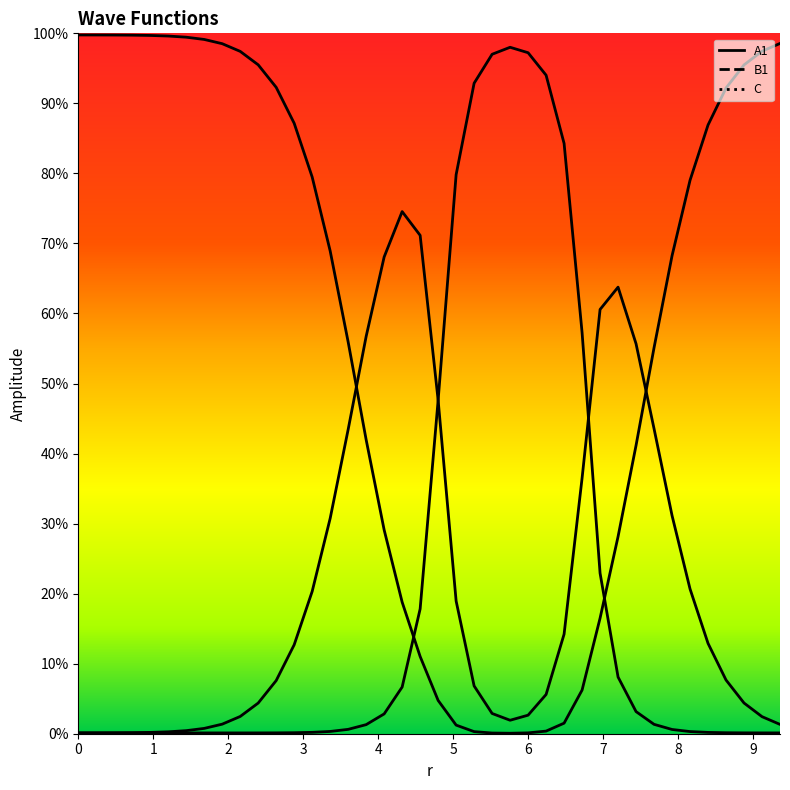

In C, how many points are lower than both neighbors (excluding endpoints)?

1